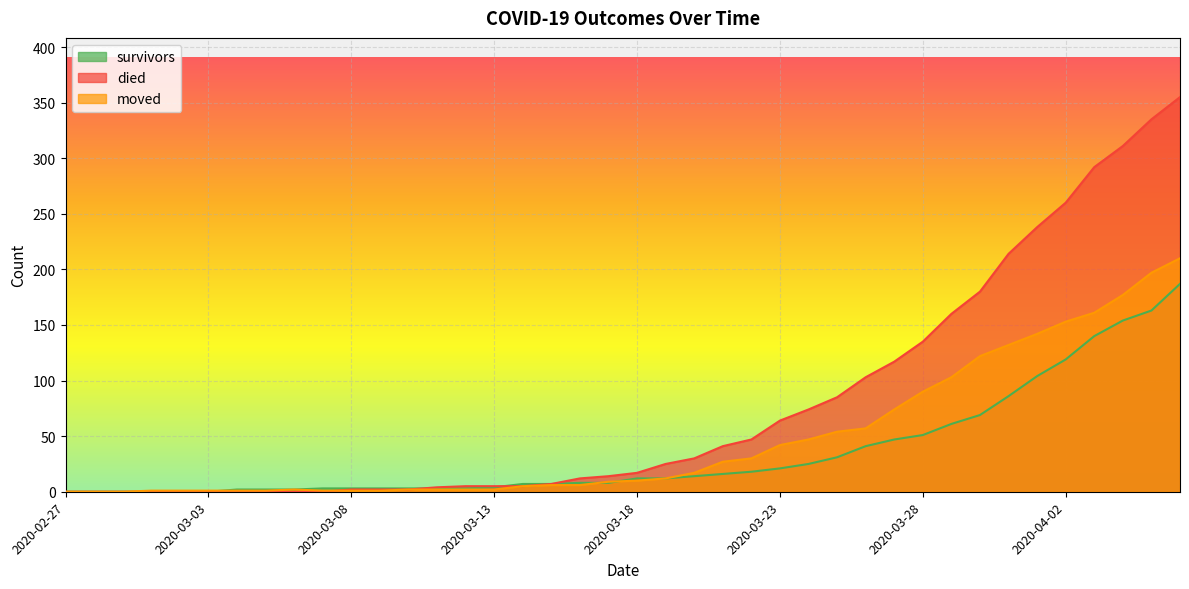

Which series changed the most between 2020-03-16 and 2020-03-27?

died